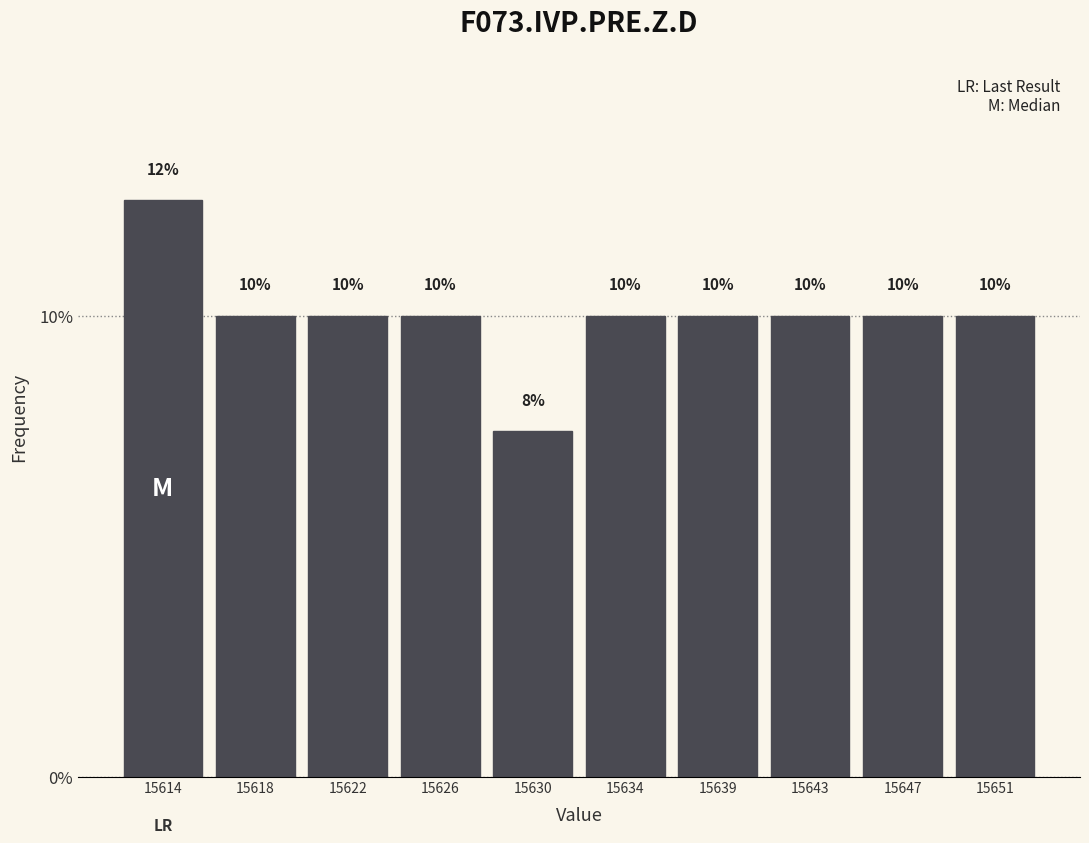

What is the greatest value displayed?

12.5